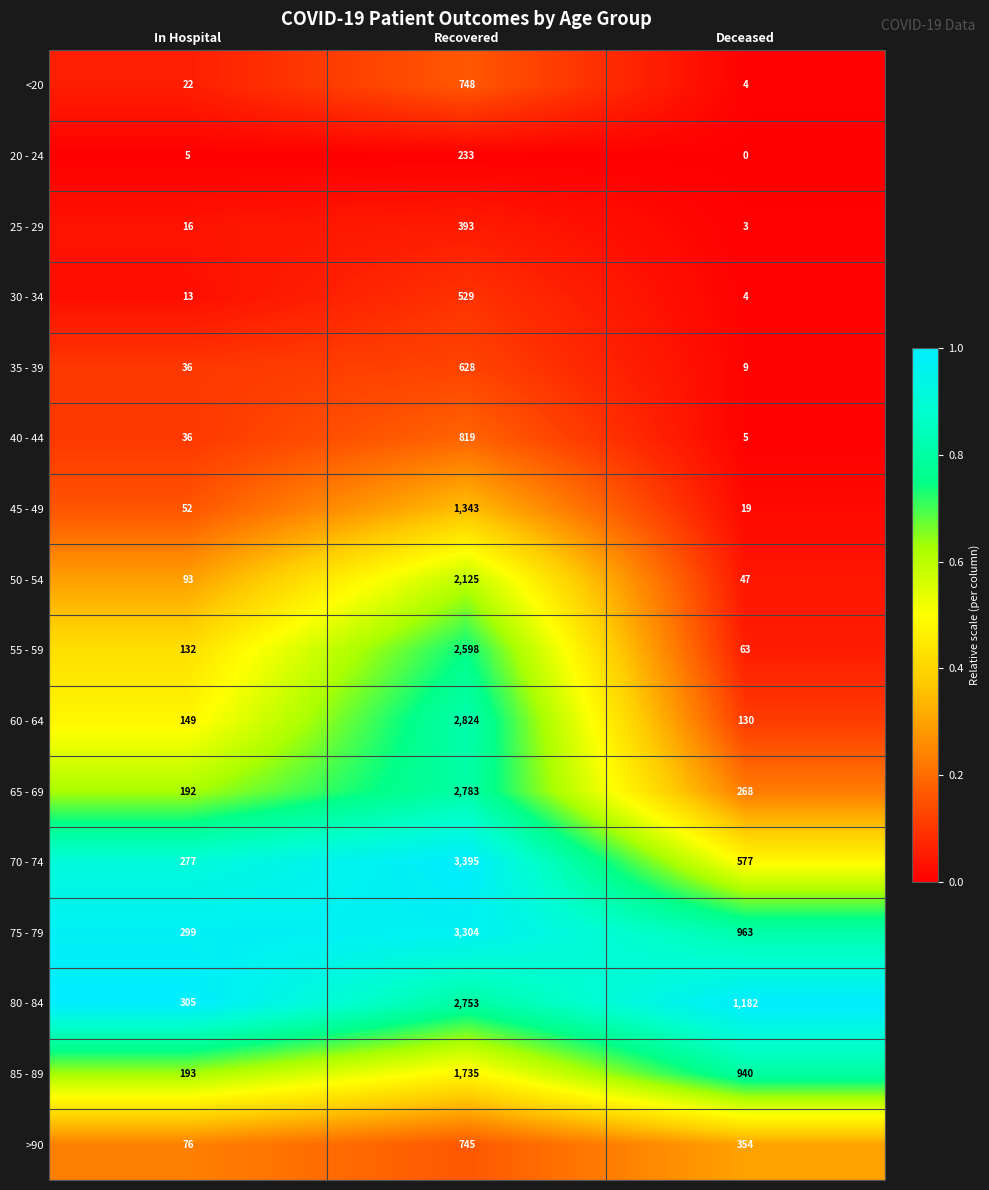

True or false: 70 - 74 has a value of 78 at In Hospital.

False